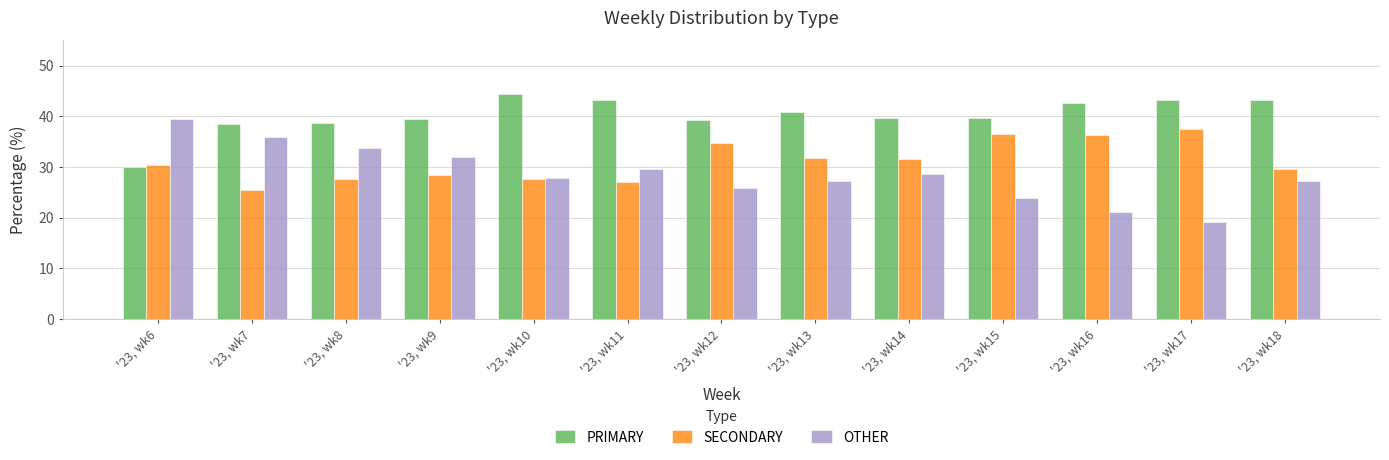

What is the average value of the PRIMARY series?

40.2